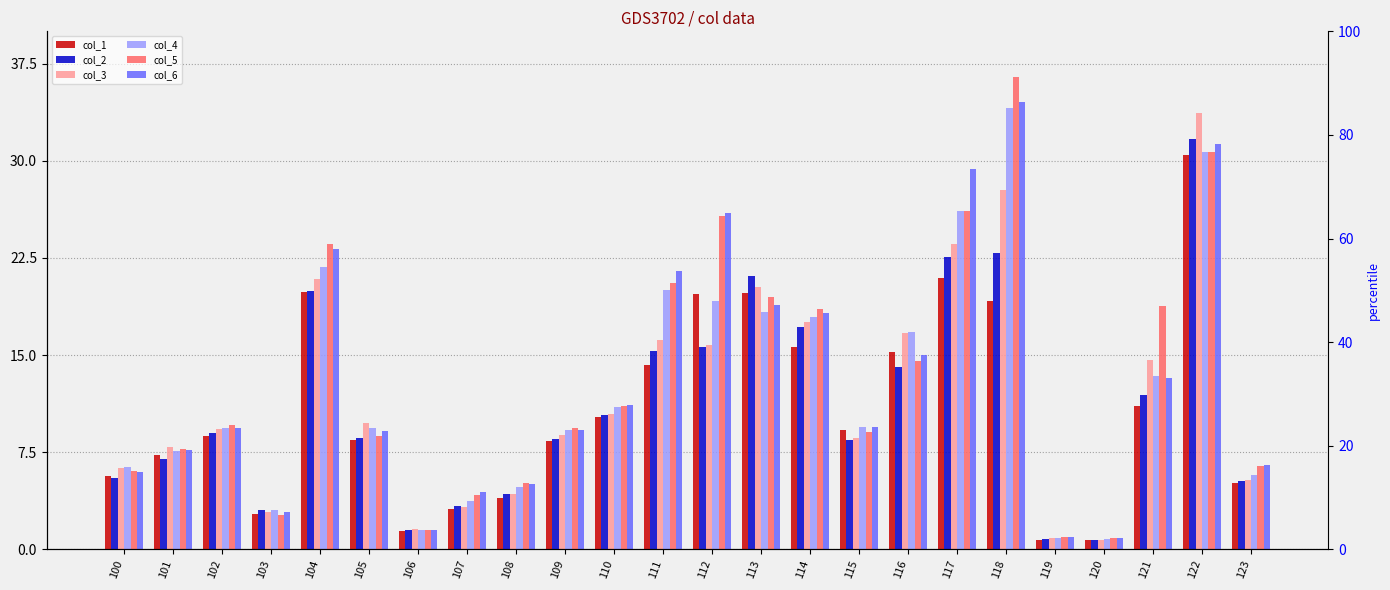

Rank the categories by col_3 value from highest to lowest.

122, 118, 117, 104, 113, 114, 116, 111, 112, 121, 110, 105, 102, 109, 115, 101, 100, 123, 108, 107, 103, 106, 119, 120